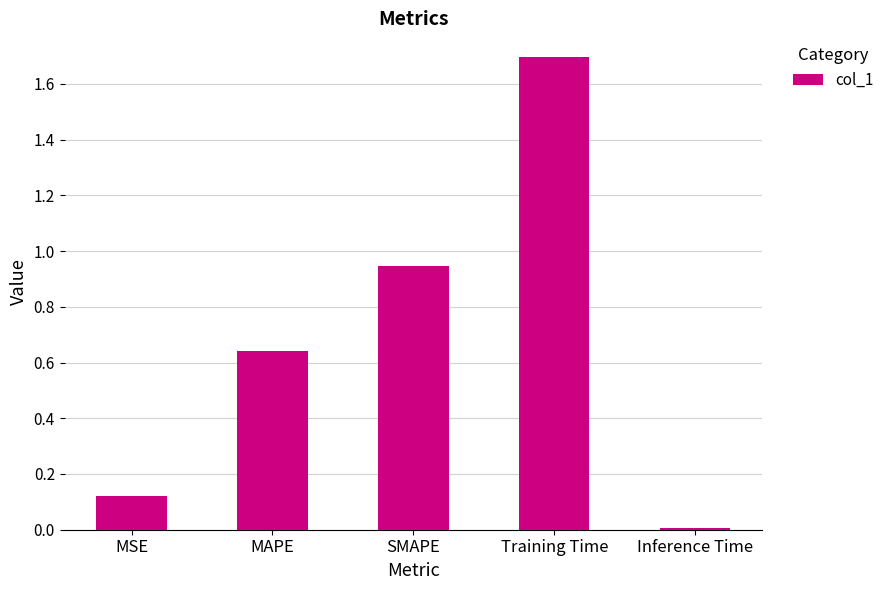

Rank the categories by value from highest to lowest.

Training Time, SMAPE, MAPE, MSE, Inference Time